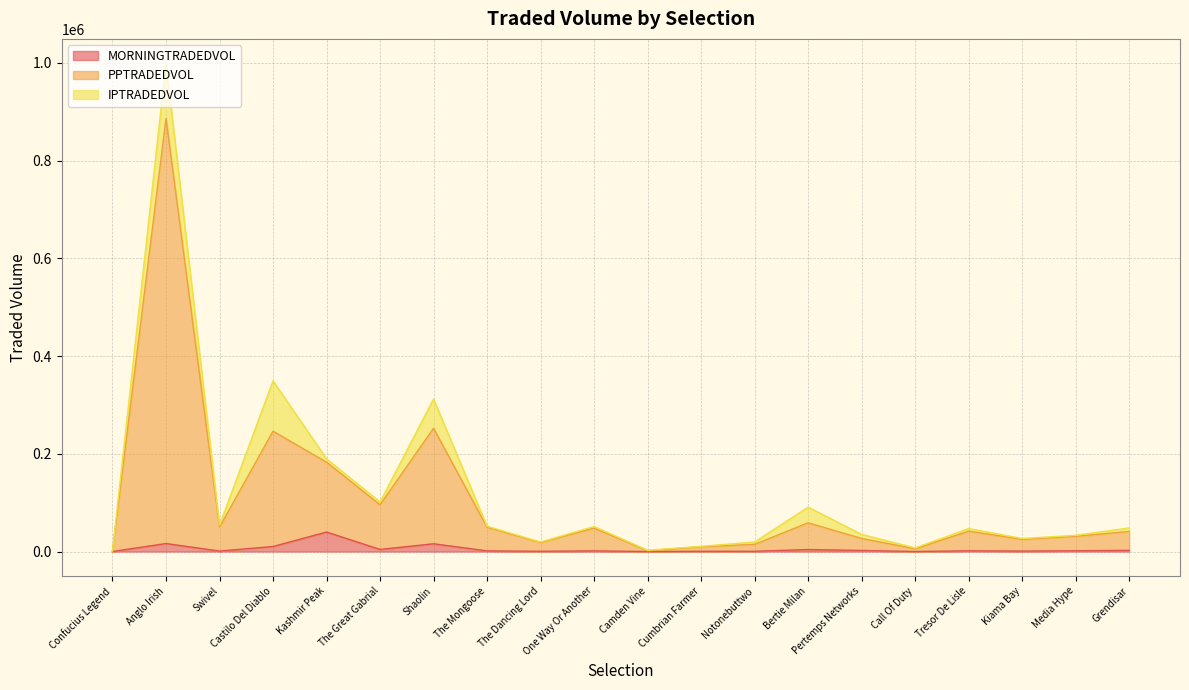

At which category is the sum across all series the highest?

Anglo Irish